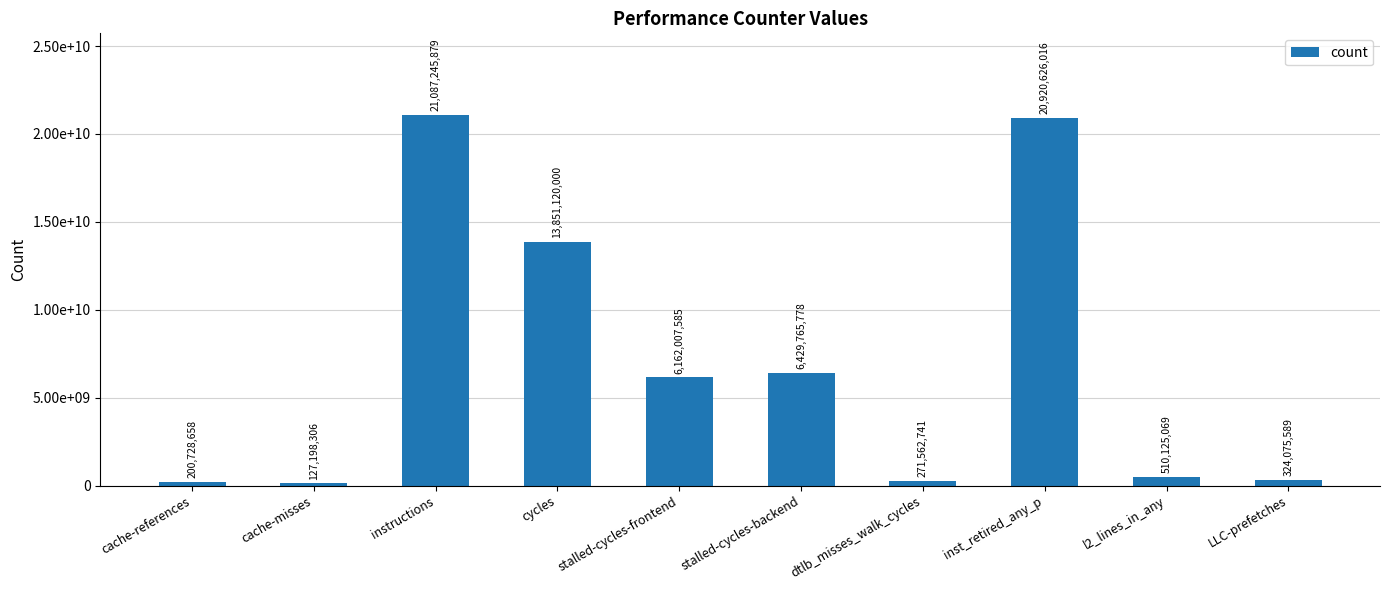

Does the chart contain any negative values?

No